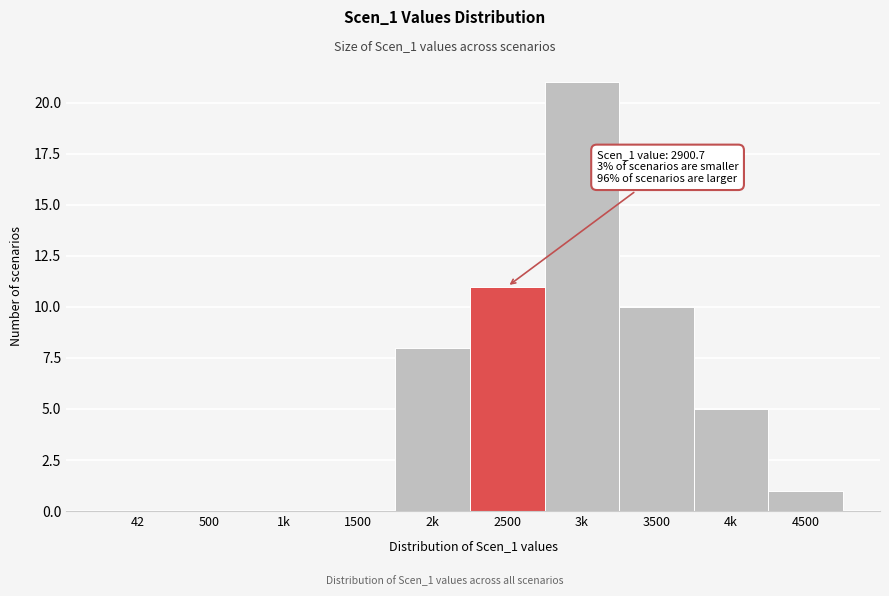

Reading right to left, what are all the values shown in this chart?

4500=1	4k=5	3500=10	3k=21	2500=11	2k=8	1500=0	1k=0	500=0	42=0